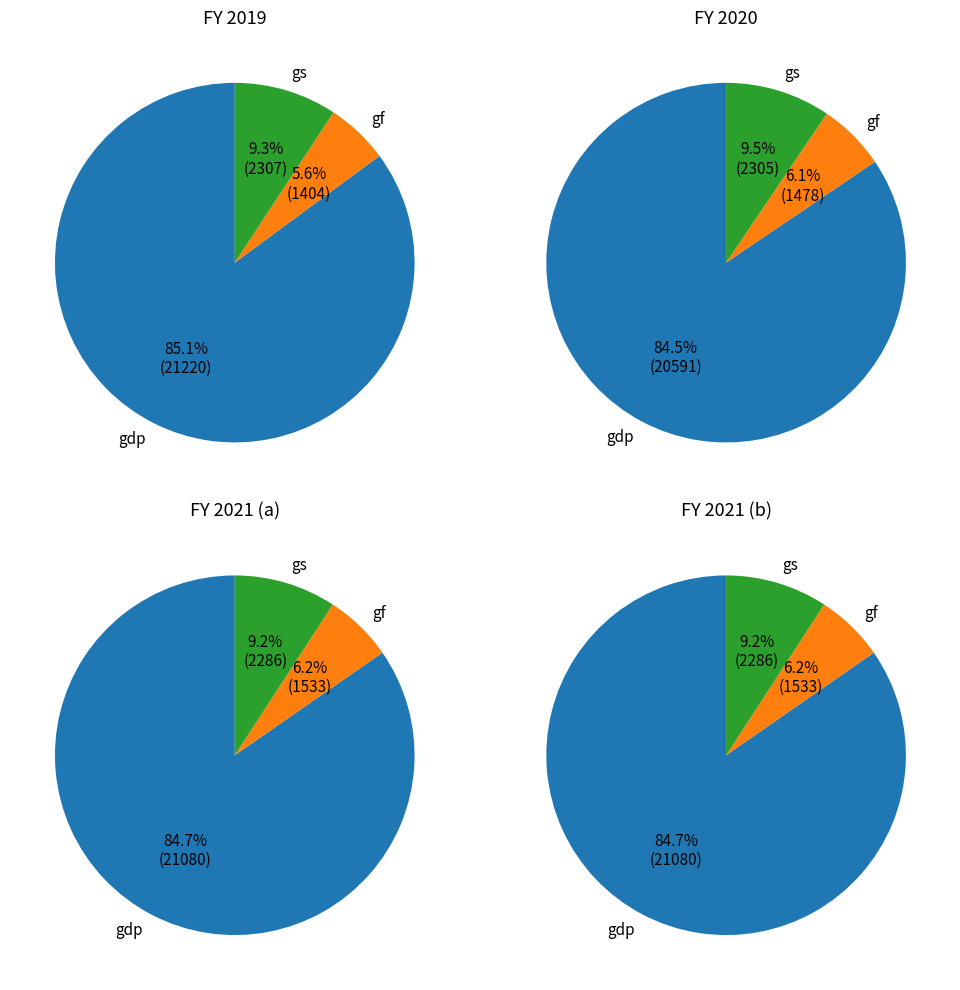

Which series changed the most between 2019 and 2020?

gdp